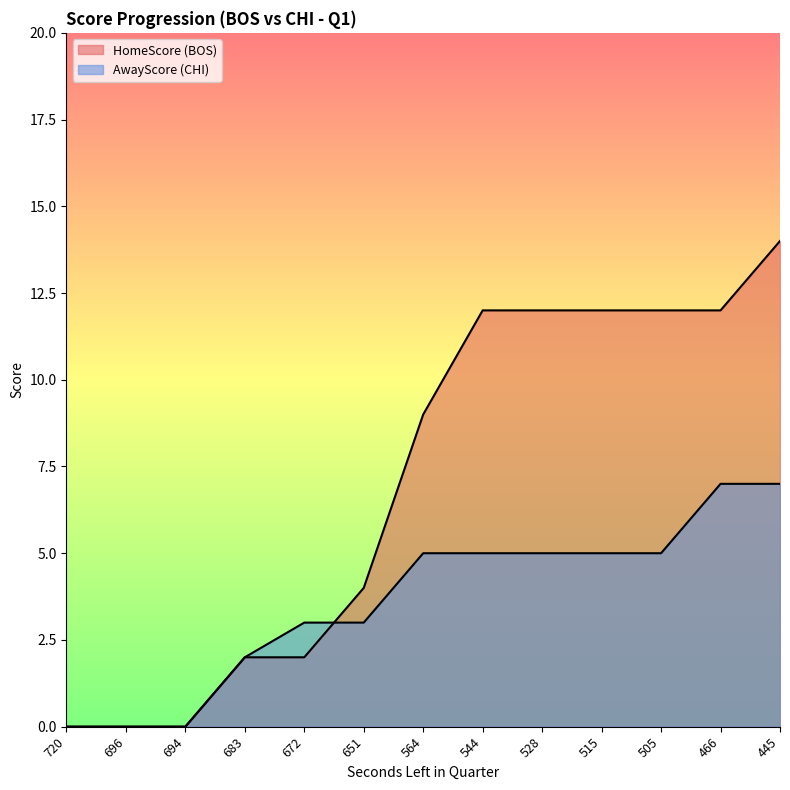

True or false: AwayScore and HomeScore intersect in this chart.

True